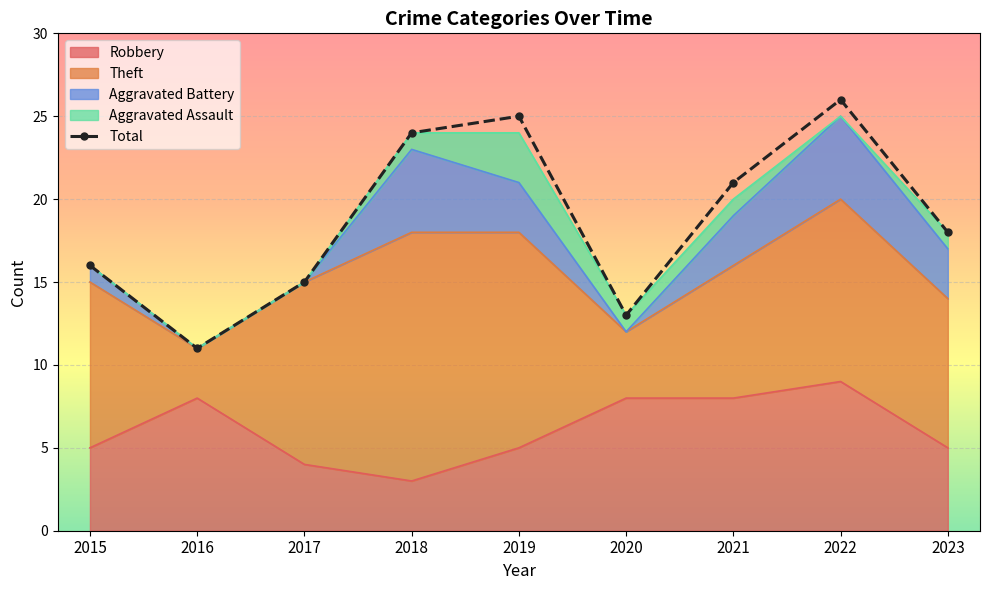

What is the greatest value displayed?

26